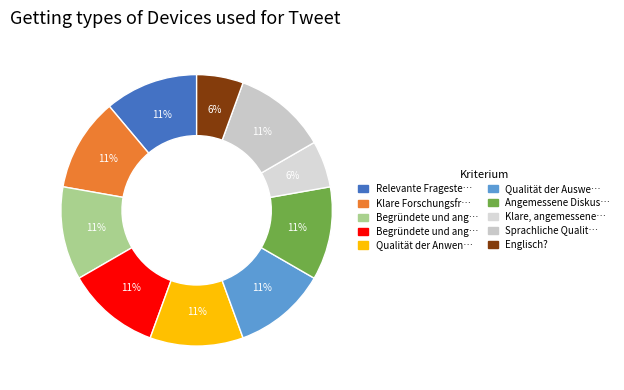

Which slice is the smallest?

Klare, angemessene Struktur des Berichts